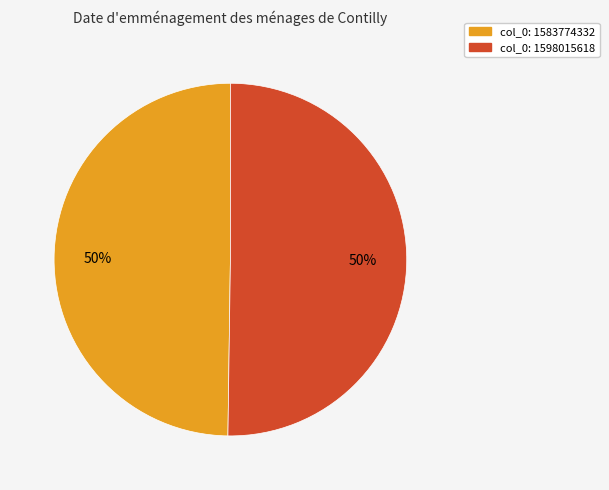

To the nearest percent, what is the combined percentage of col_0: 1583774332 and col_0: 1598015618?

100%